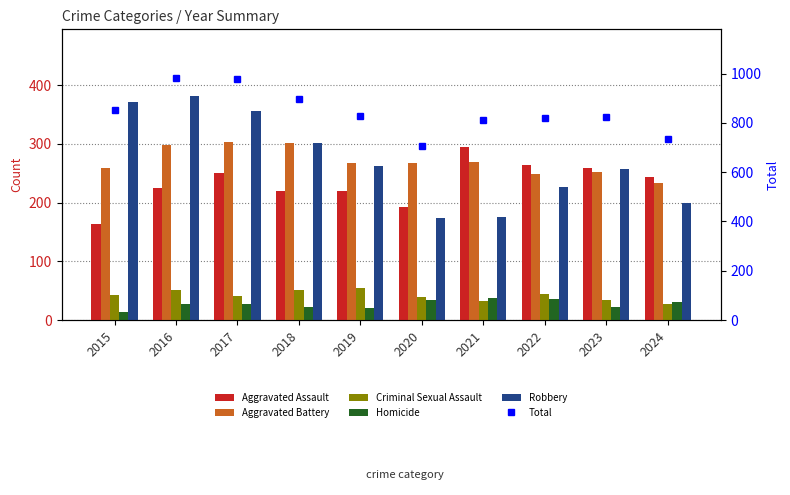

The Homicide series shows 18 at 2015. True or false?

False